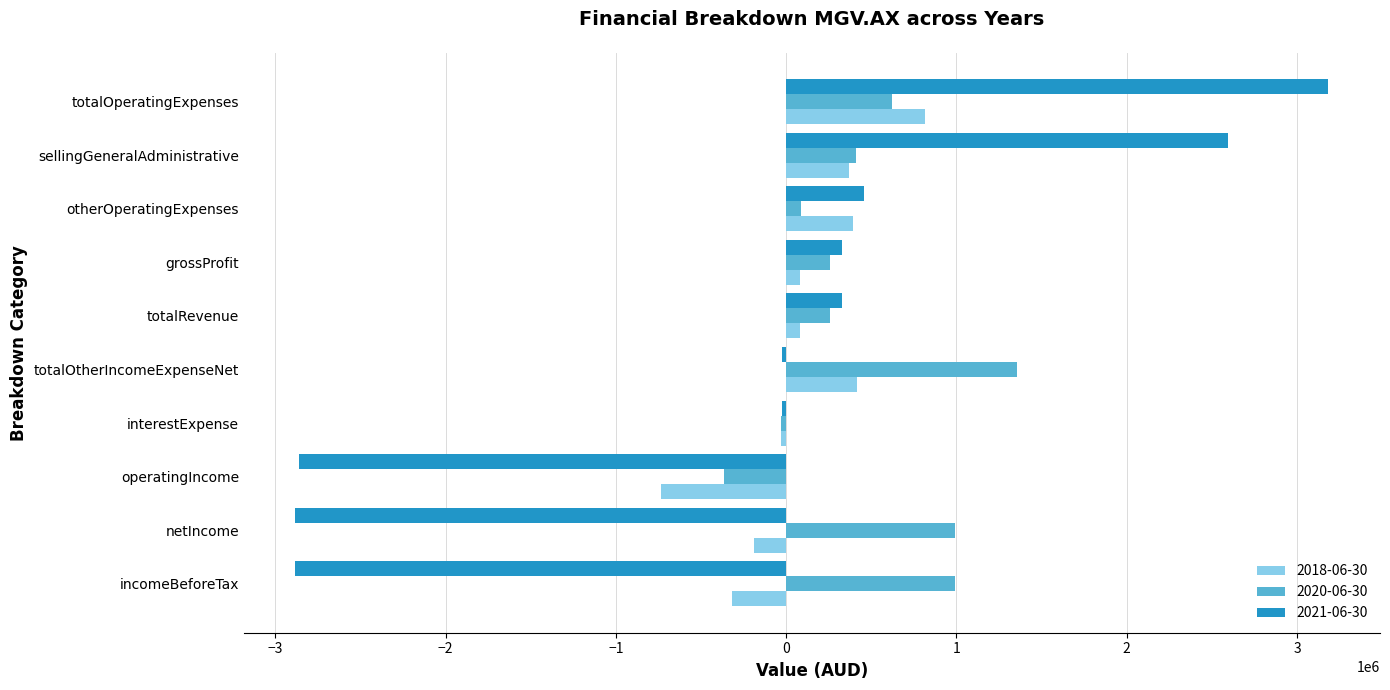

Which category has the highest value in the 2018-06-30 series?

totalOperatingExpenses